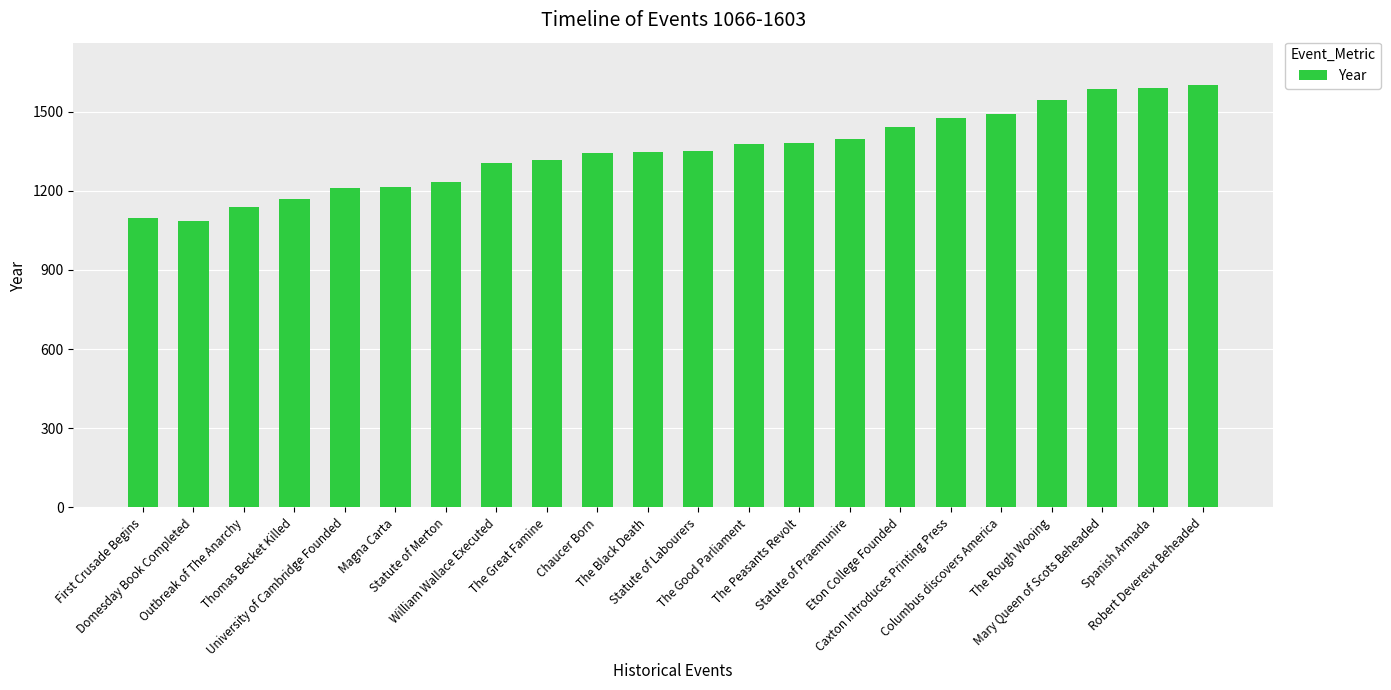

What position from the left is Domesday Book Completed?

2